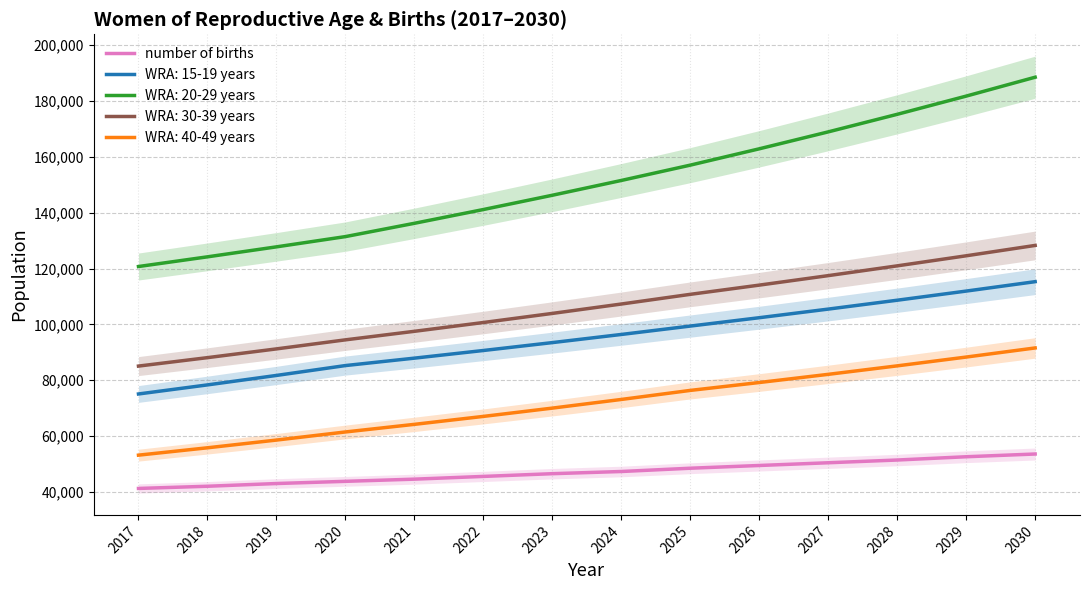

How many values are below 47341?

7